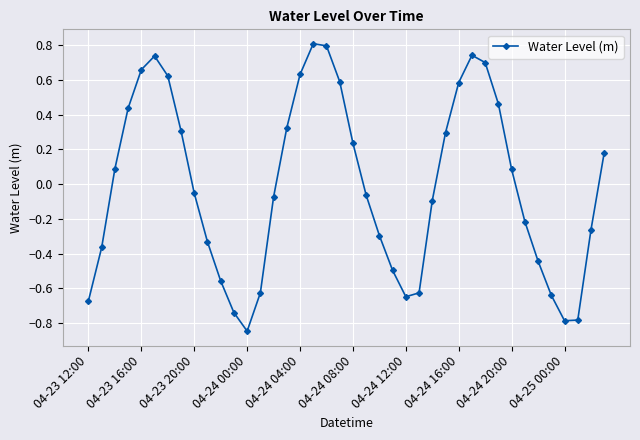

Count the number of categories in the chart.

40